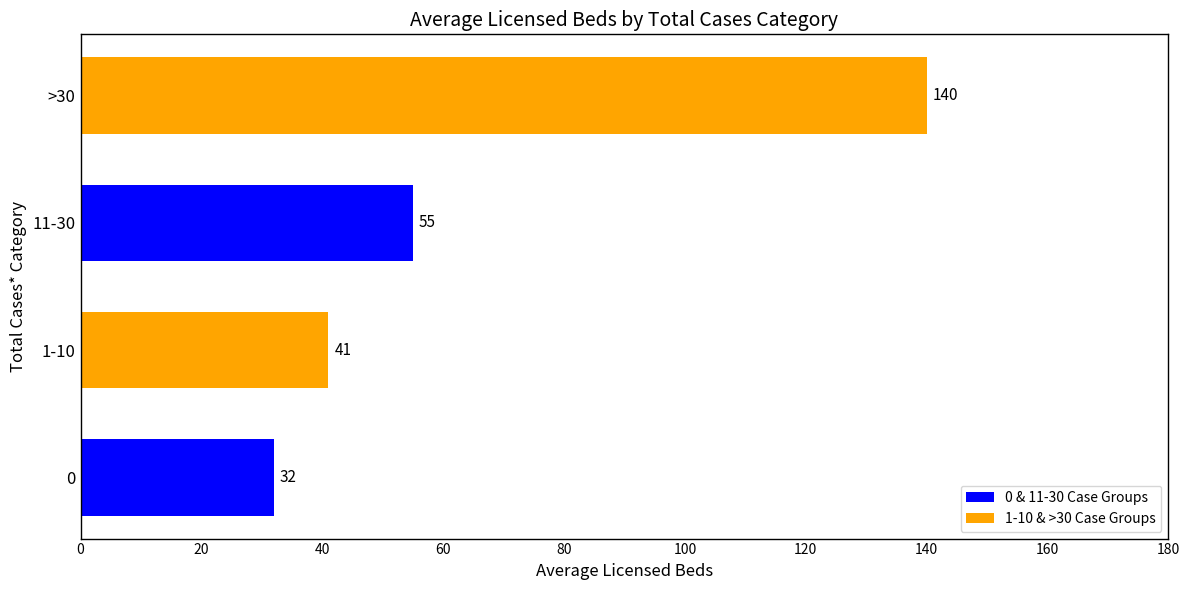

Which category has the highest value across all series?

>30